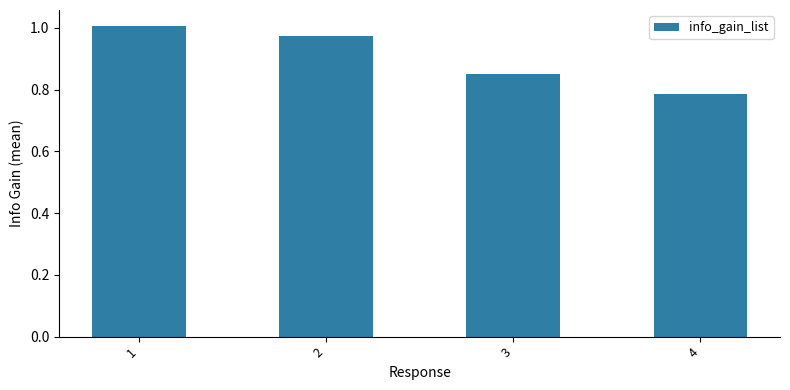

True or false: the data shows 0.5 at 2.

False